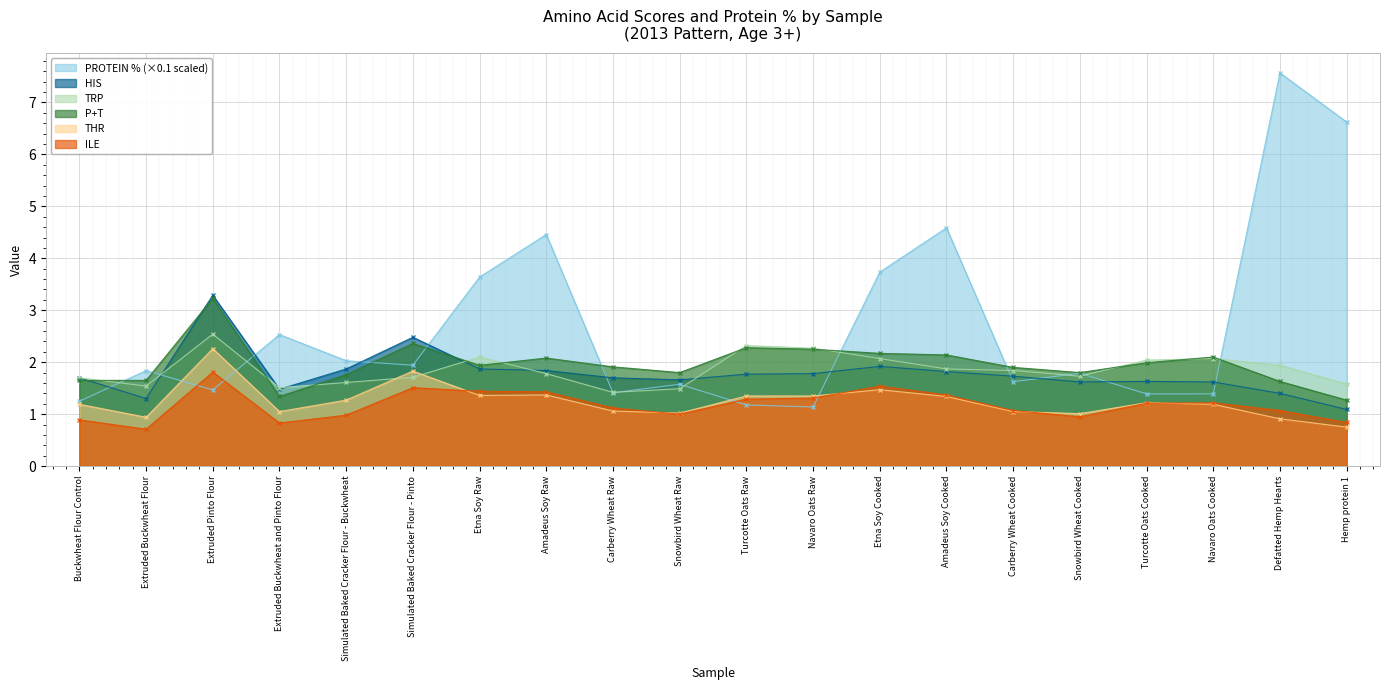

In ILE, how many points are lower than both neighbors (excluding endpoints)?

4